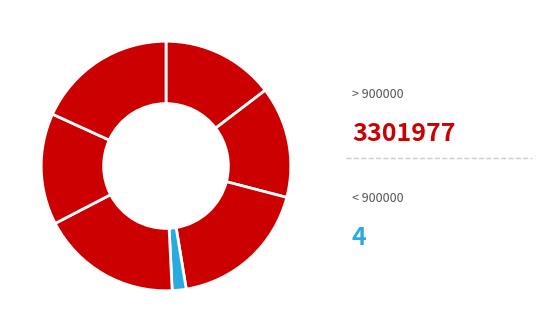

How many segments does this pie chart have?

7